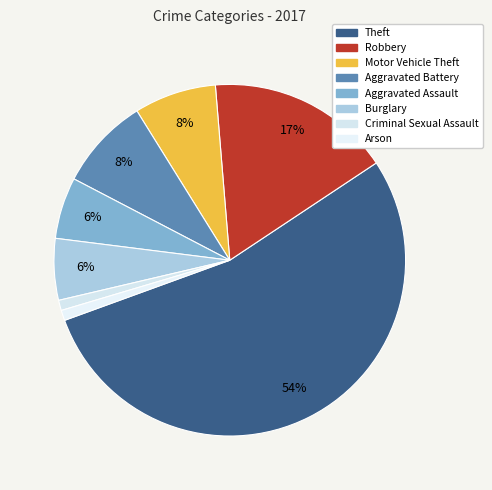

How many segments does this pie chart have?

8